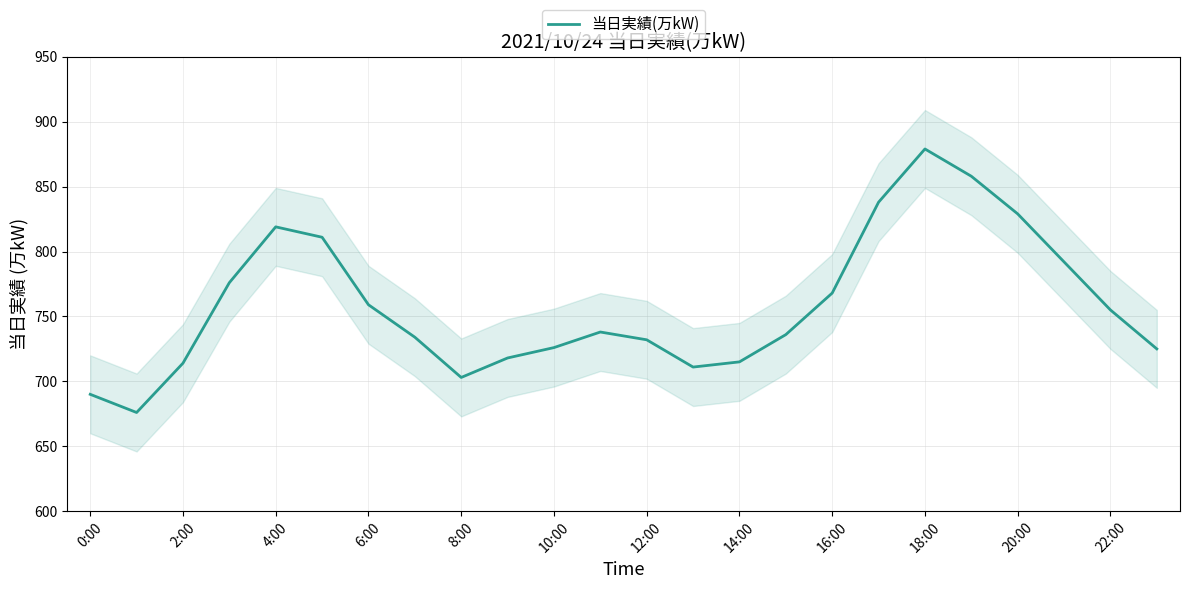

What is the minimum value for 当日実績(万kW)?

676